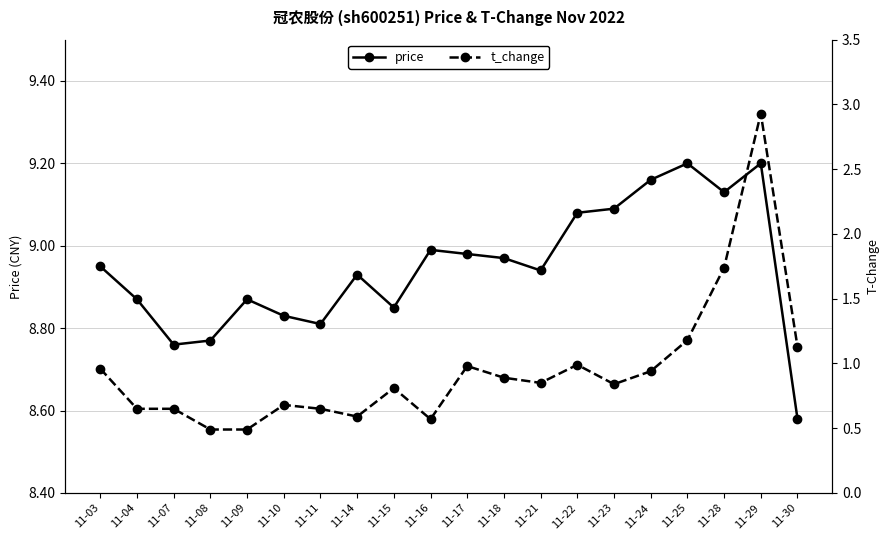

Does the chart have visible grid lines?

Yes